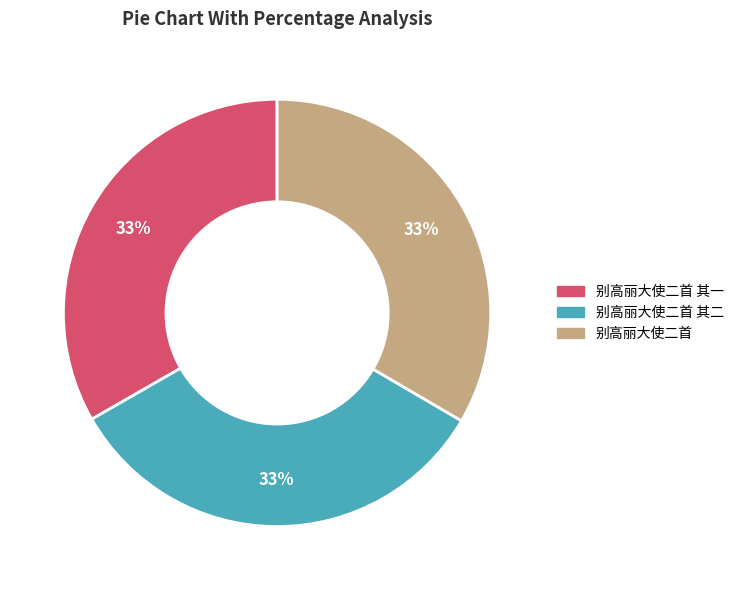

Is there any slice that represents more than half of the pie?

No